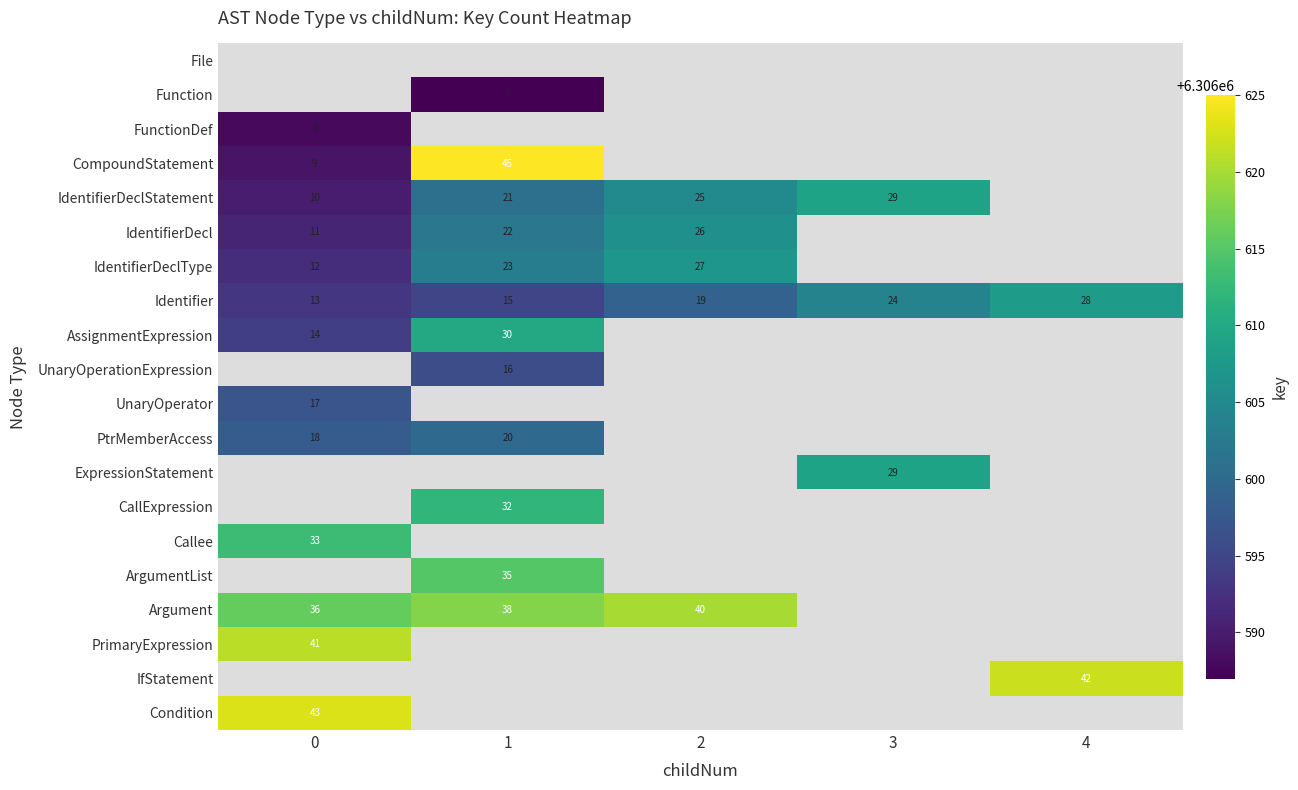

How many data points in Identifier are less than 19?

2